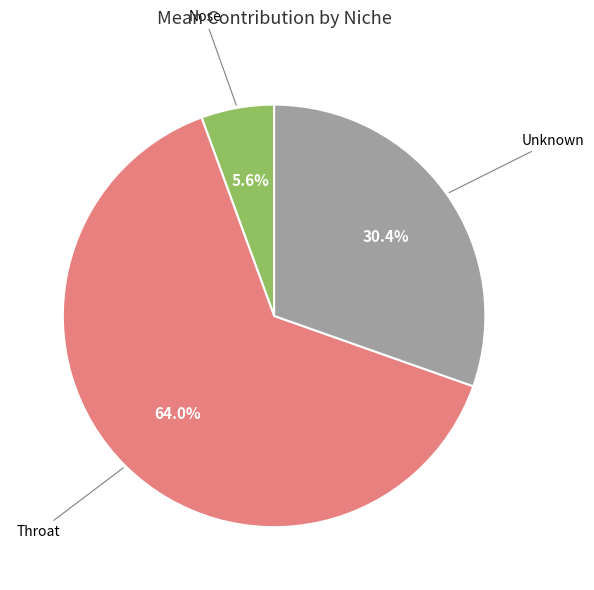

Is there a majority slice in this chart?

Yes